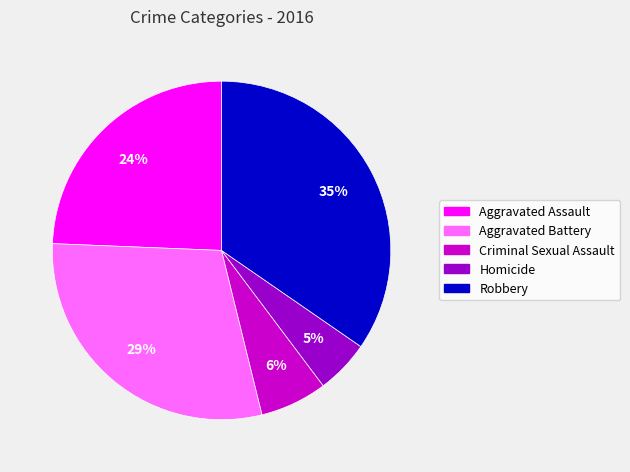

Does any single category account for the majority?

No